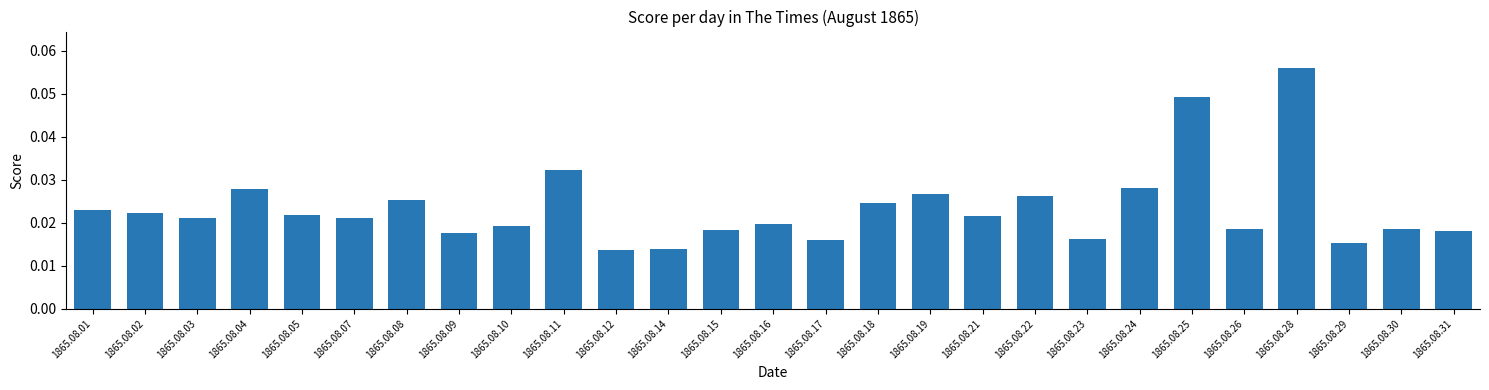

Count the values in the range 0 to 1.

27